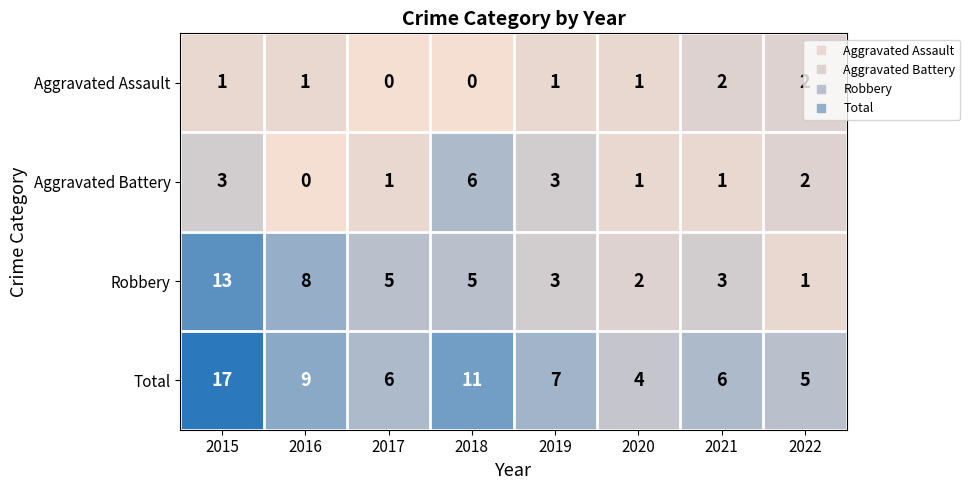

Count the number of categories in the chart.

8